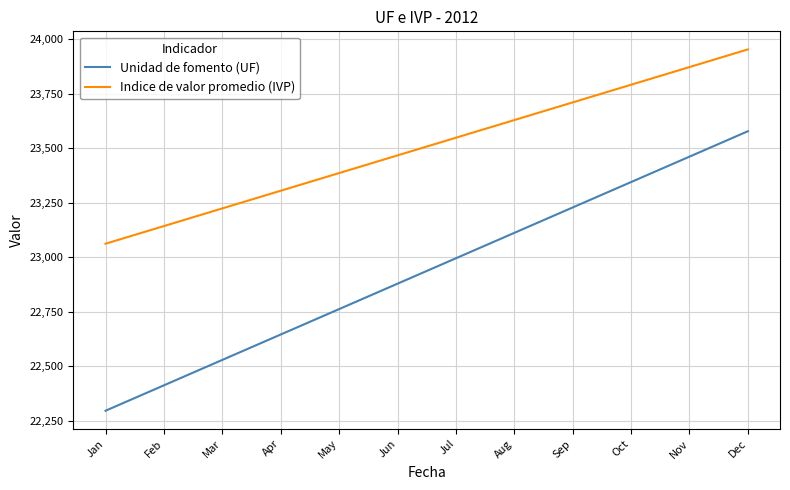

What is the approximate value of Unidad de fomento (UF) at Oct?

23344.7